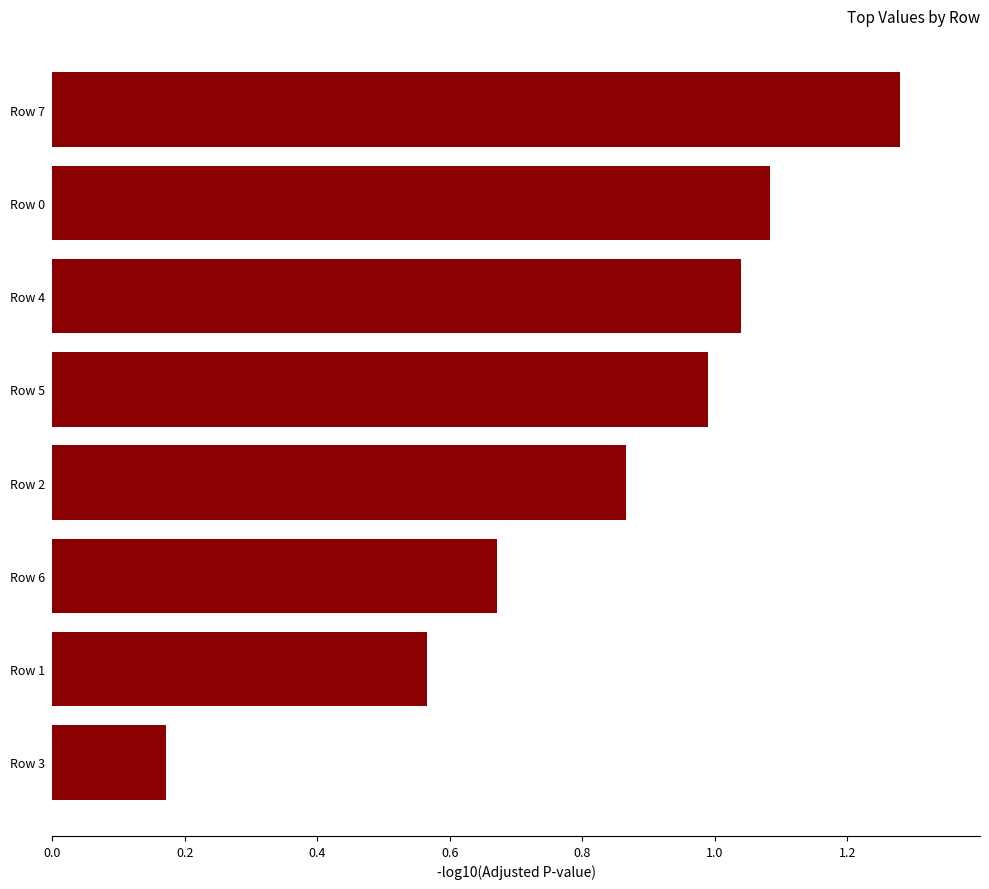

List the labels in order of value, largest first.

Row 7, Row 0, Row 4, Row 5, Row 2, Row 6, Row 1, Row 3